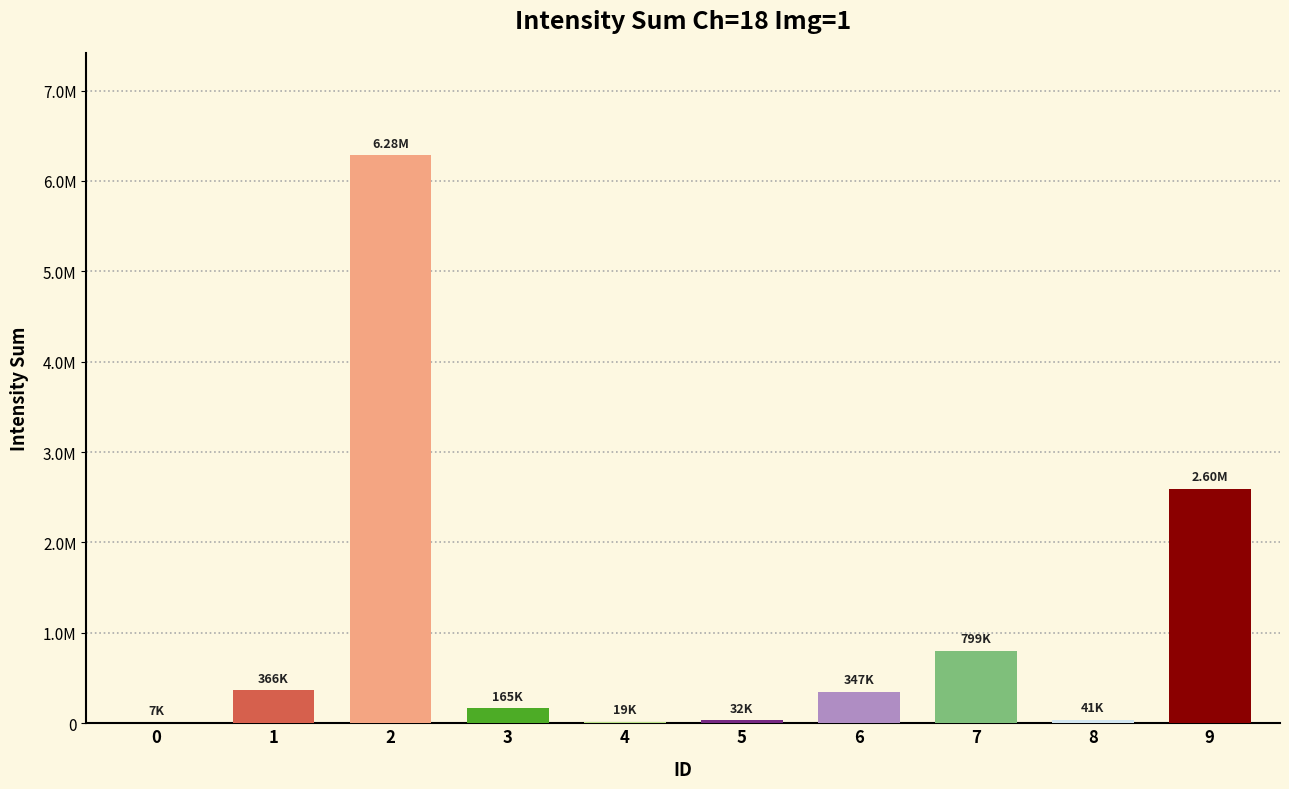

What is the change in value from 2 to 4?

-6265877